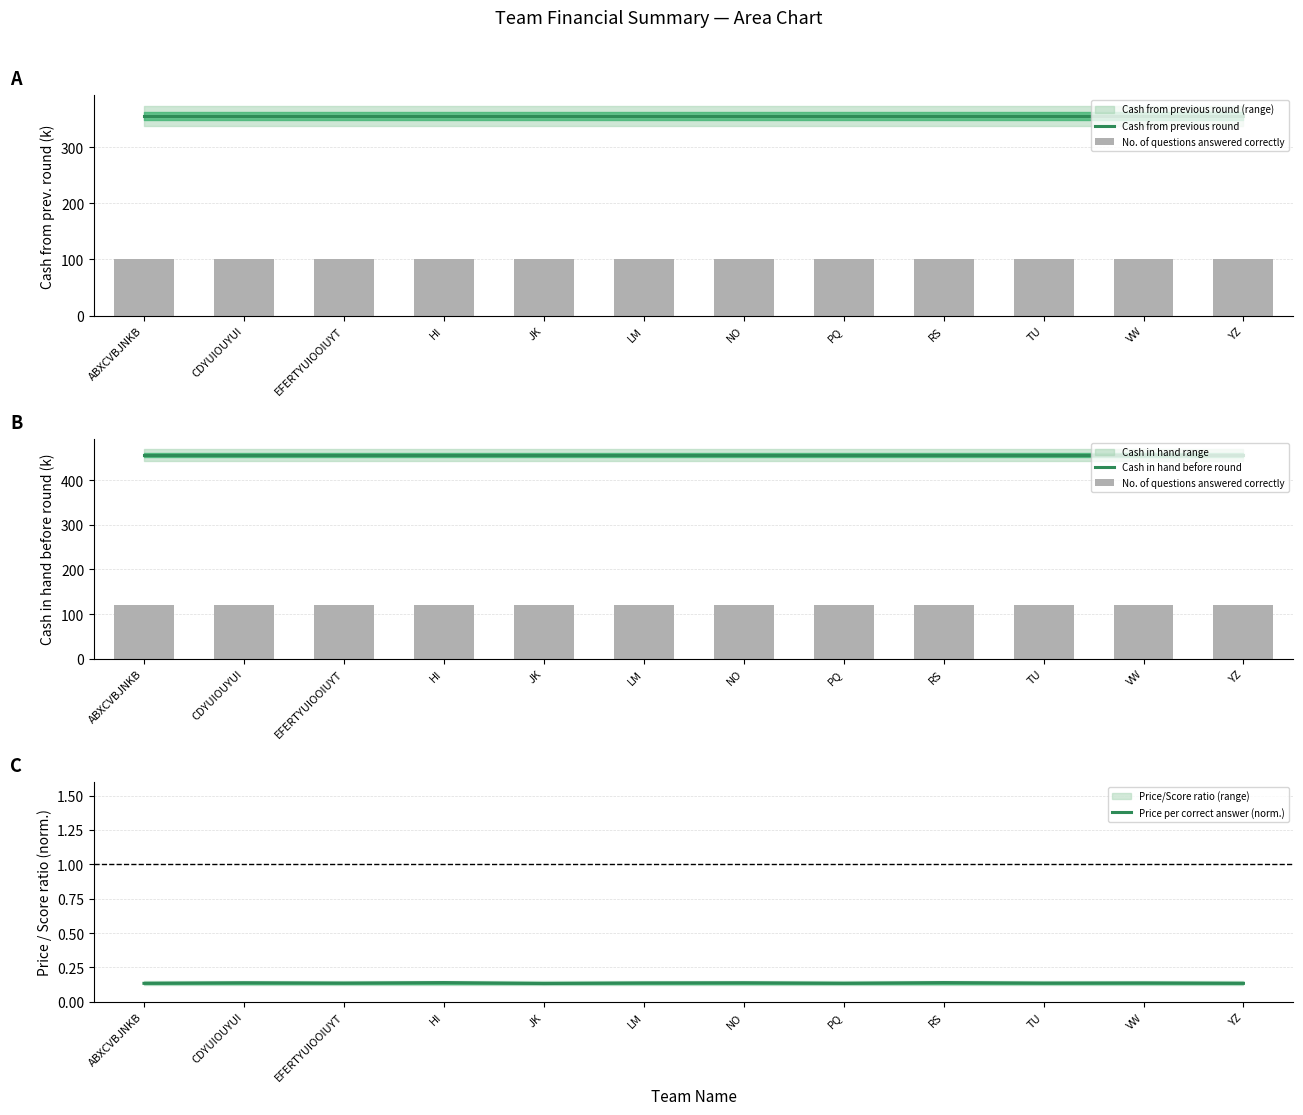

At which category is the sum across all series the highest?

HI